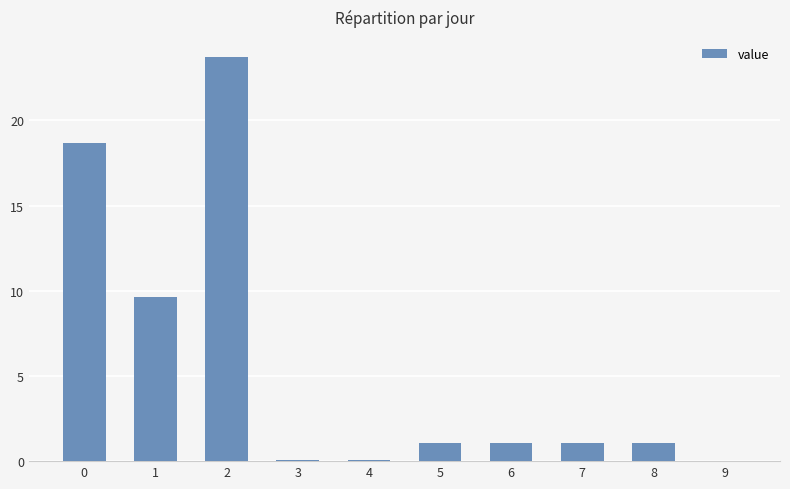

What is the sum of the values at 3 and 8?

1183550